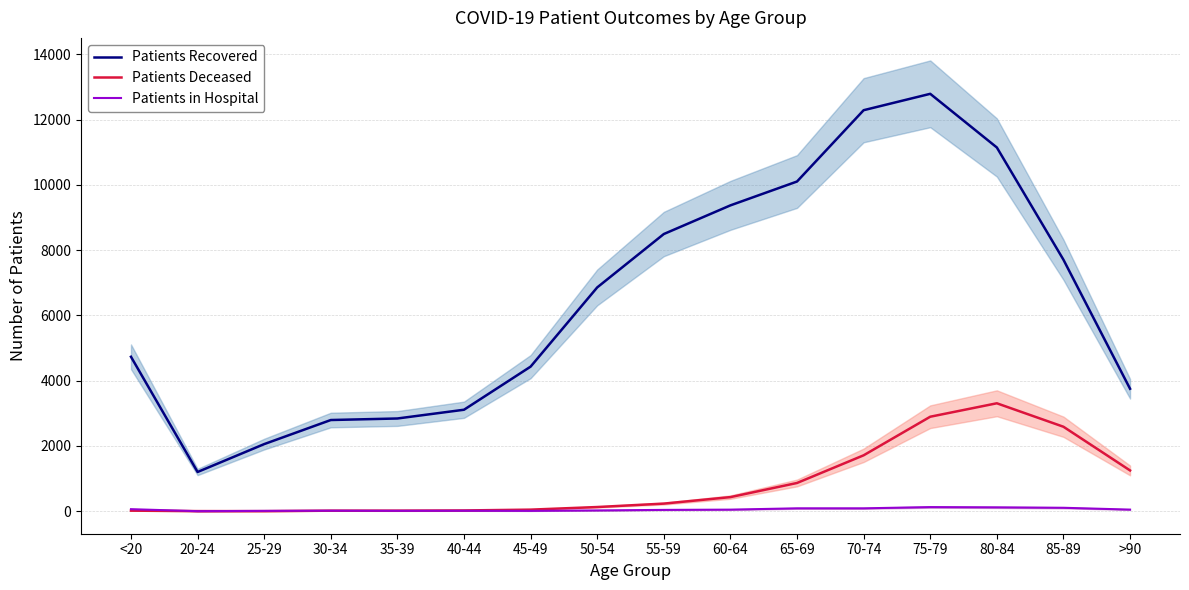

Which series has the largest range (max minus min)?

Patients Recovered